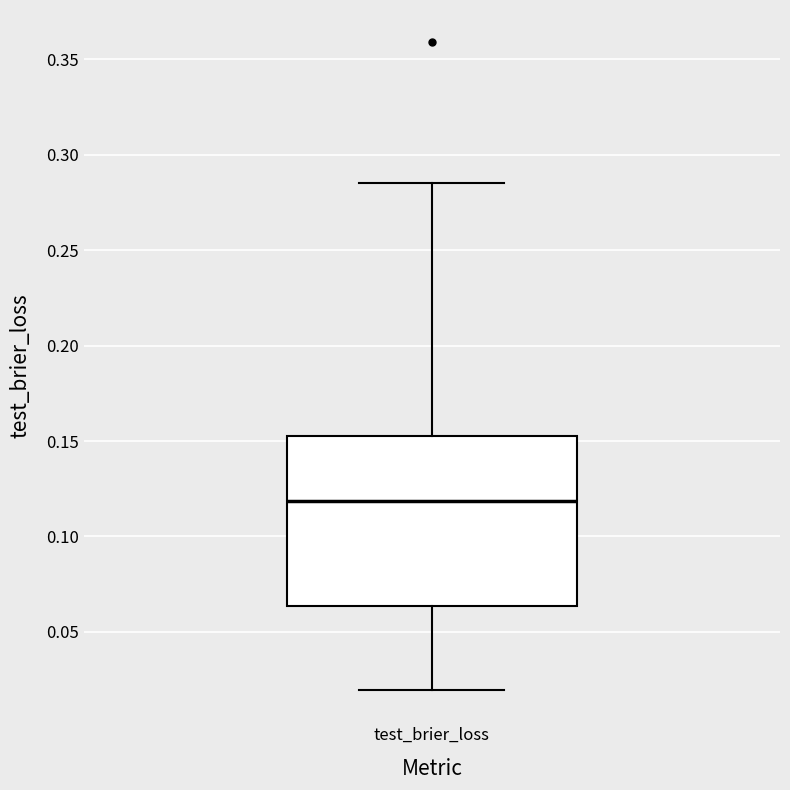

Where does the upper whisker of the box for test_brier_loss end on the y-axis? The values are not printed on the chart, so give them approximately, as read against the axis.

0.285